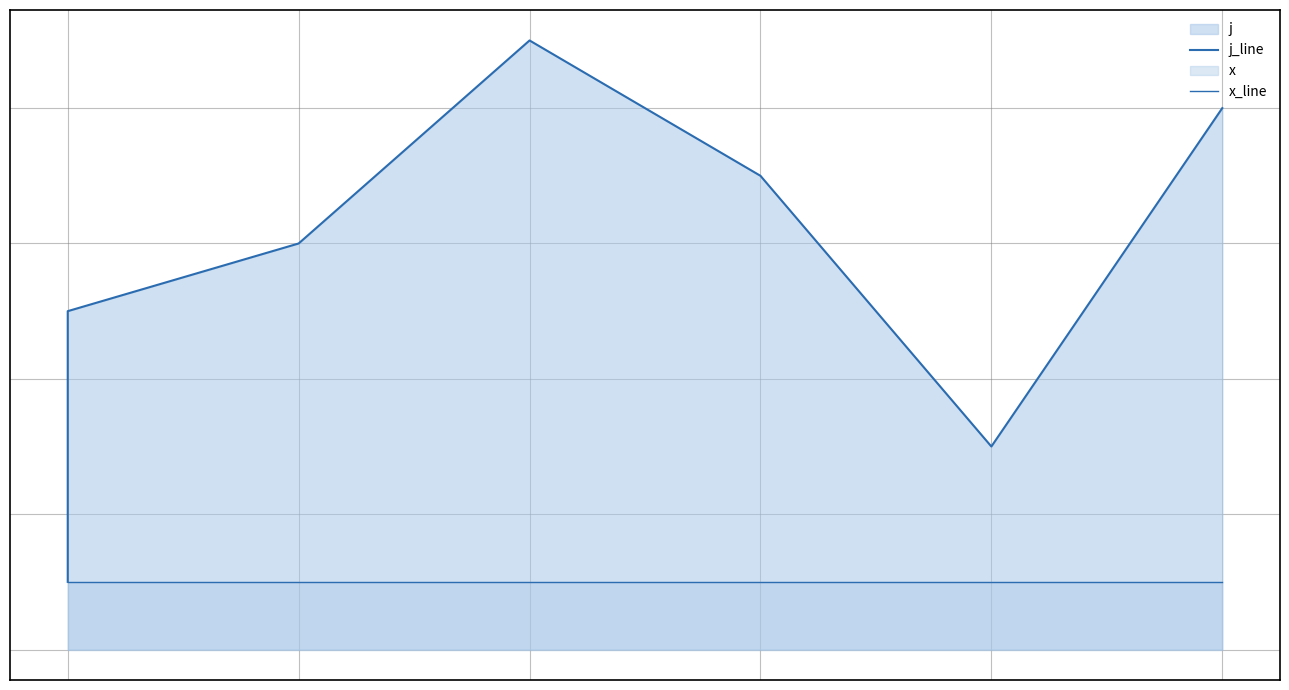

True or false: x_line and j_line cross at least once.

False